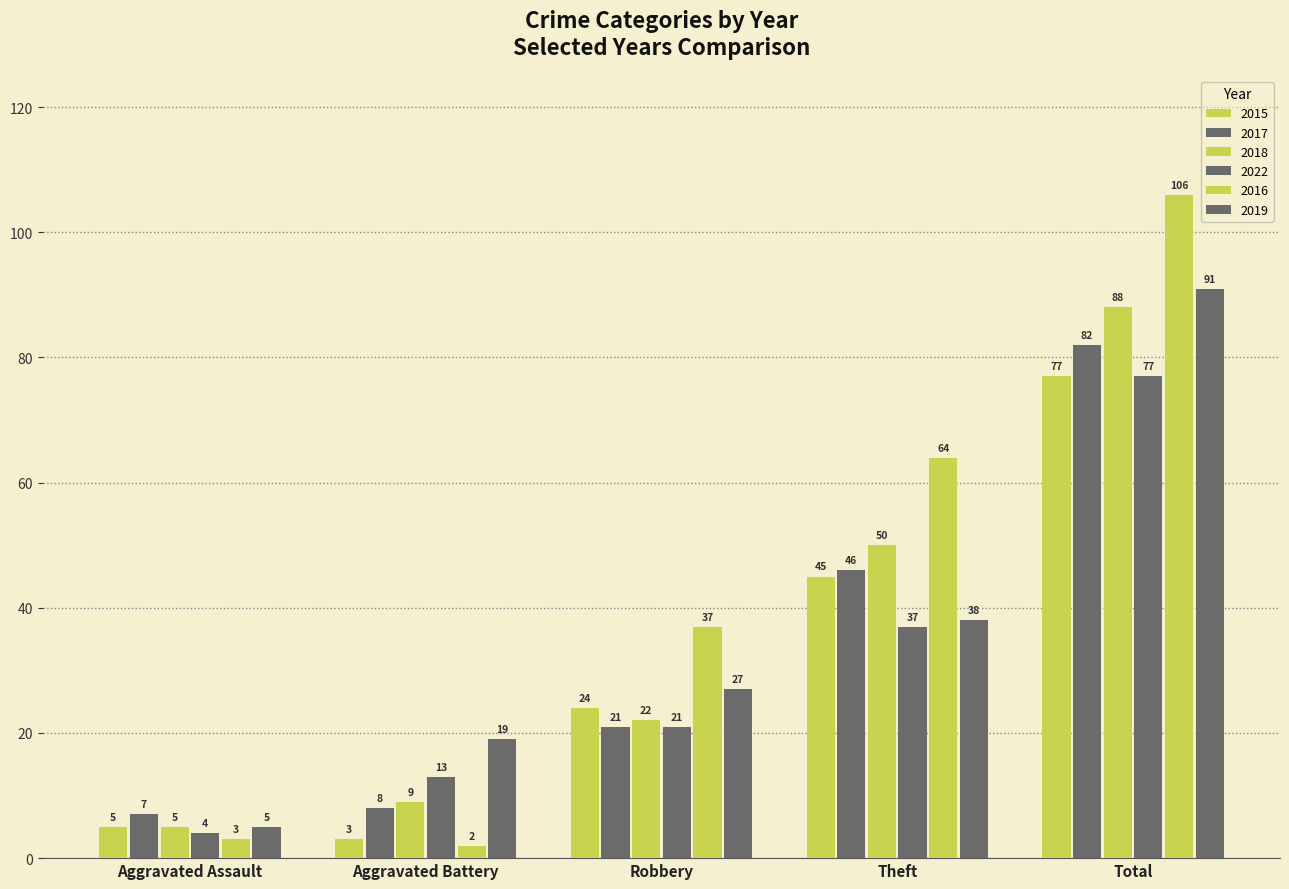

Does the chart contain any negative values?

No